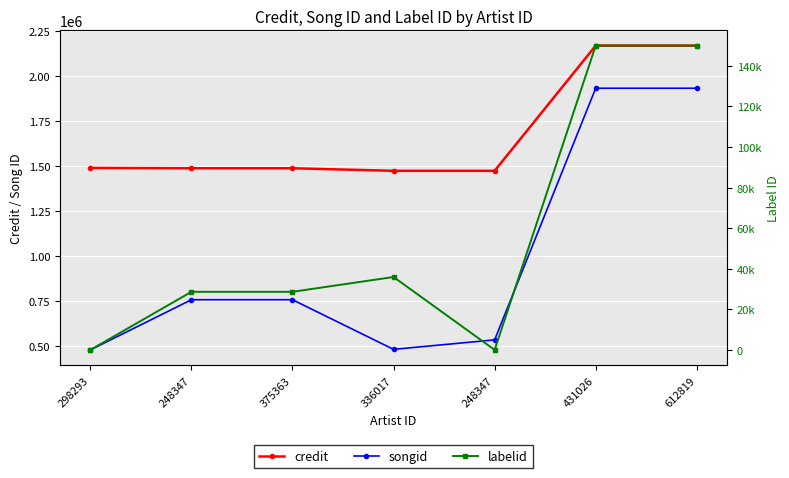

Is it true that labelid equals 14867 at 375363?

False